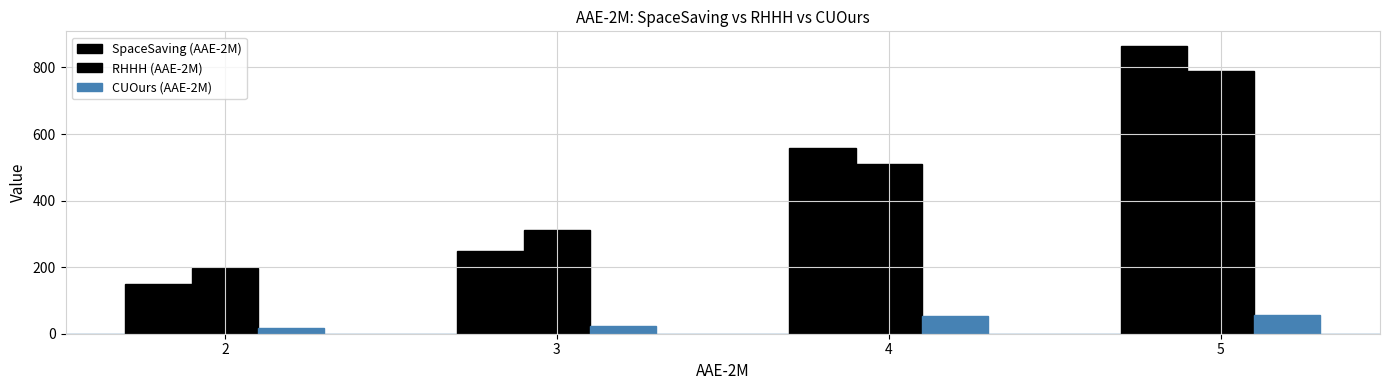

Does the chart contain any negative values?

No